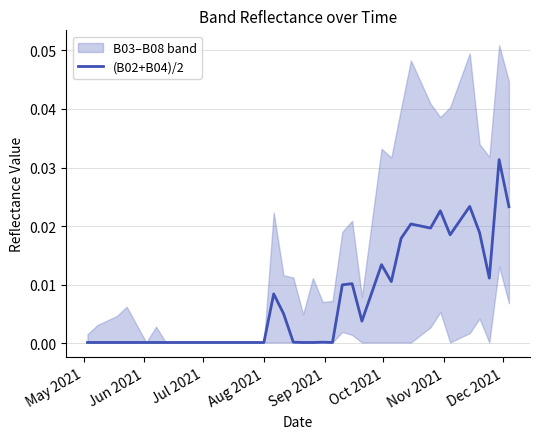

How many points are higher than both their immediate neighbors (excluding endpoints)?

8